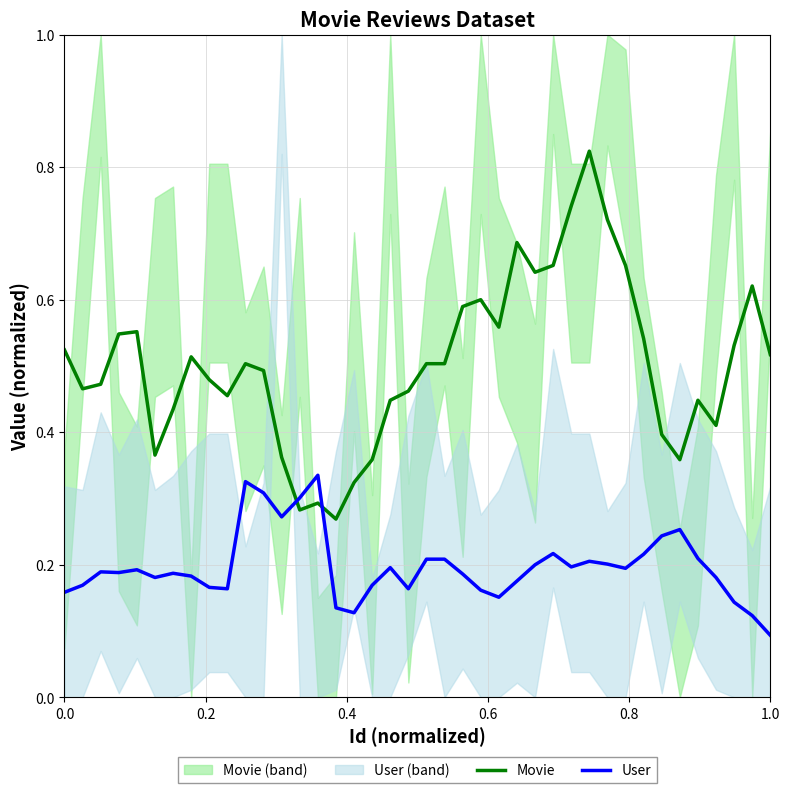

Where is User nearest to the value 0?

1.0